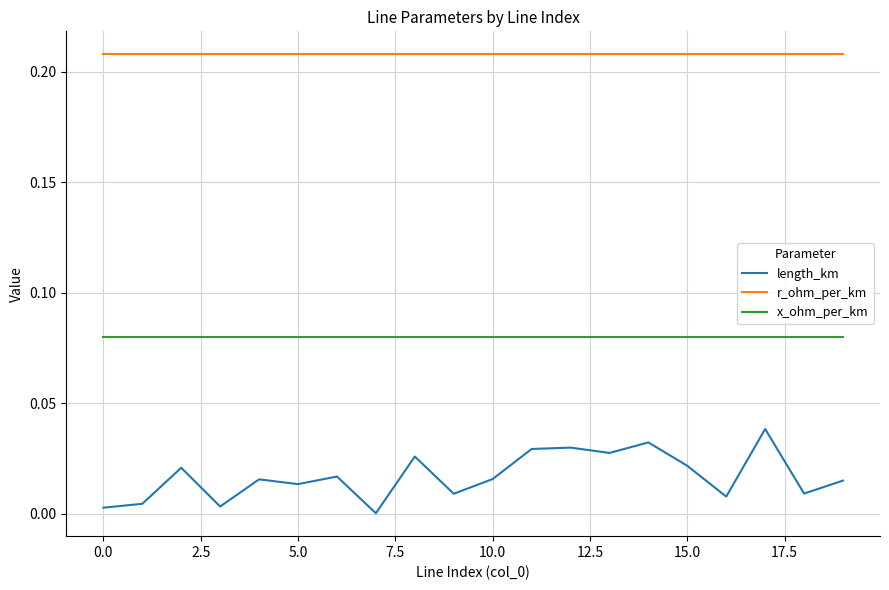

Which series has the widest spread of values?

length_km